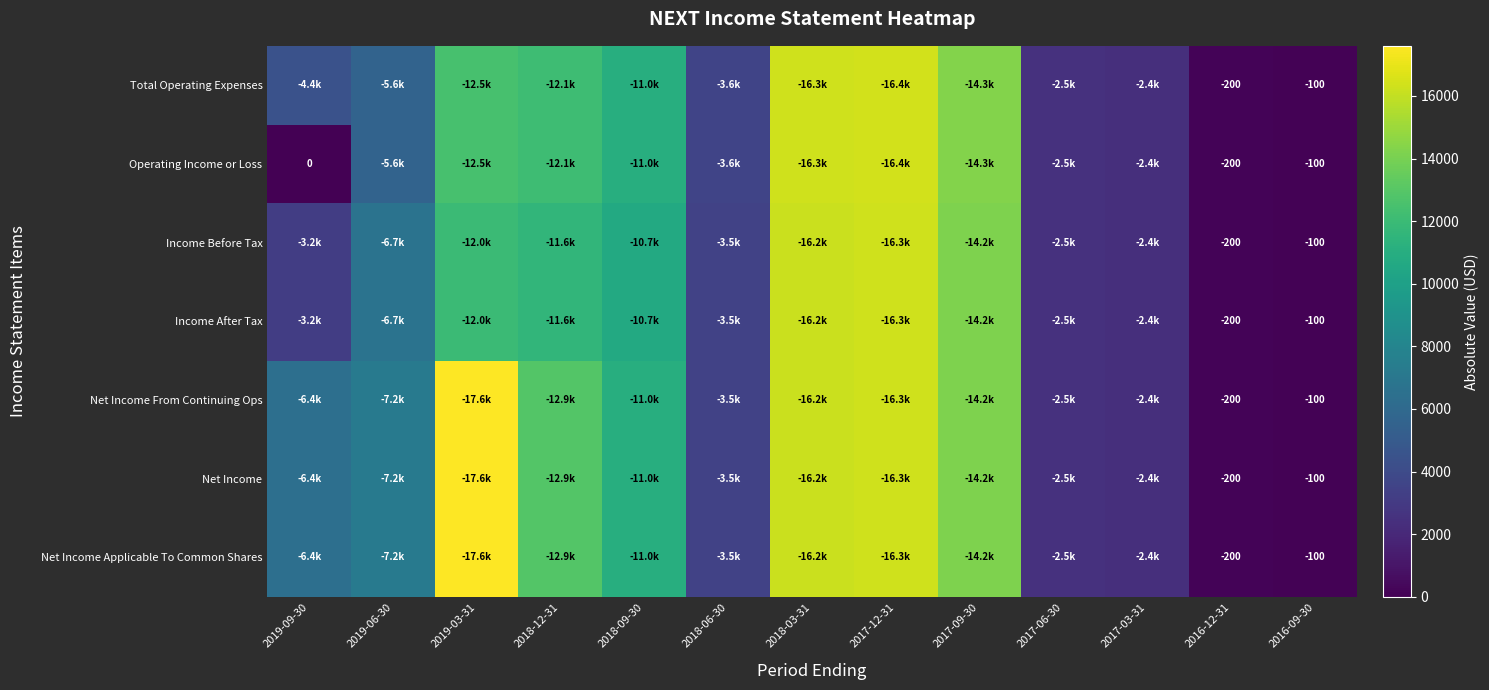

The Net Income series shows -200 at 2016-12-31. True or false?

True